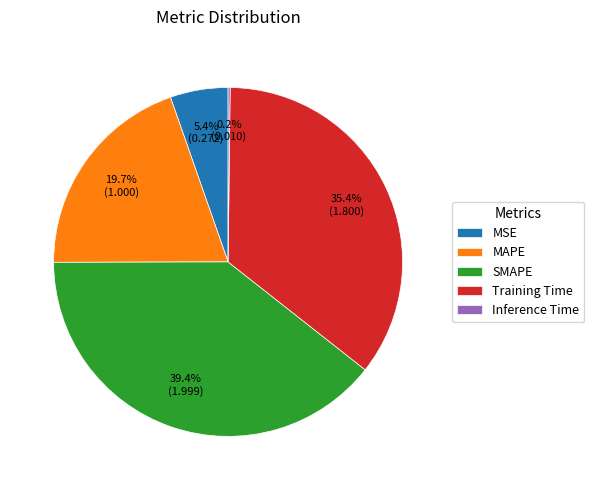

What percentage is the MSE slice, to the nearest percent?

5%